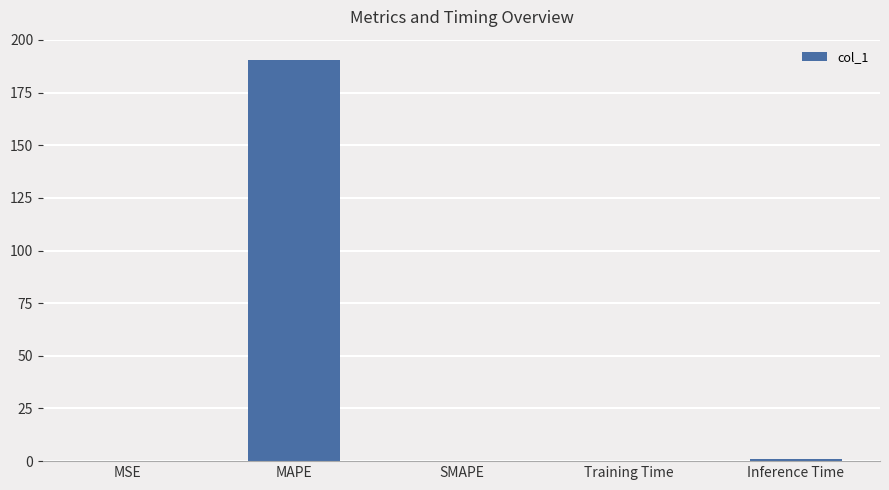

Which label corresponds to the largest value in the chart?

MAPE